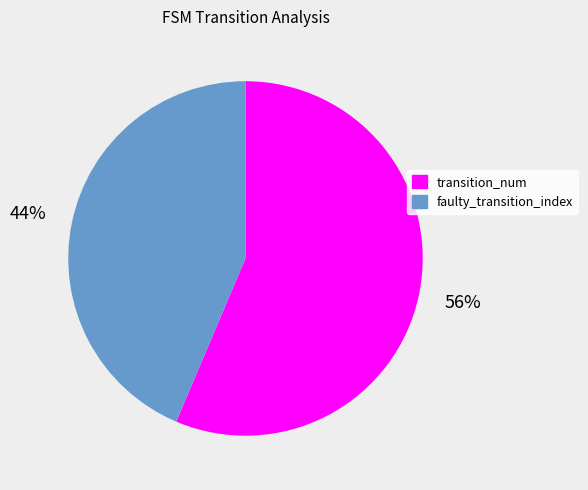

What percentage is the faulty_transition_index slice, to the nearest percent?

44%